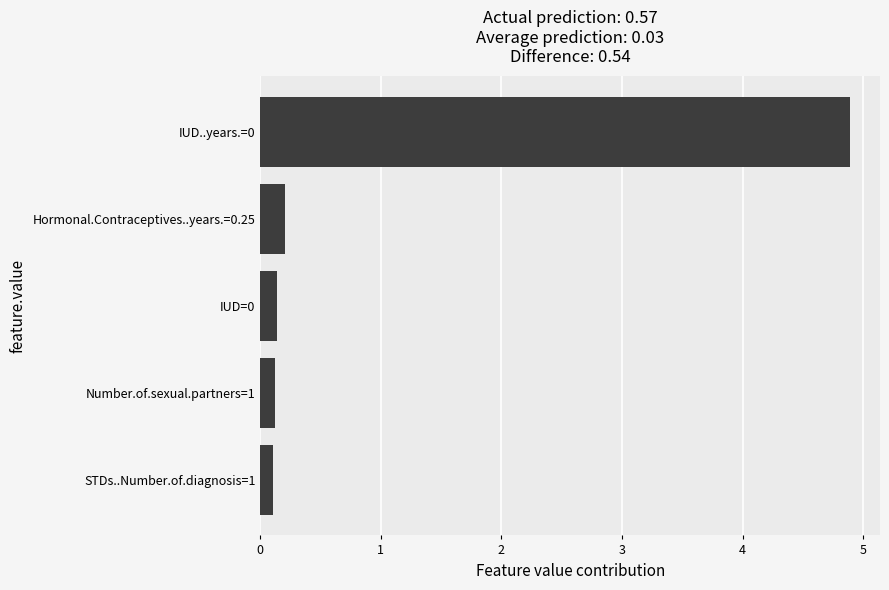

Reading top to bottom, what are all the values shown in this chart?

IUD..years.=0=4.9	Hormonal.Contraceptives..years.=0.25=0.2	IUD=0=0.1	Number.of.sexual.partners=1=0.1	STDs..Number.of.diagnosis=1=0.1